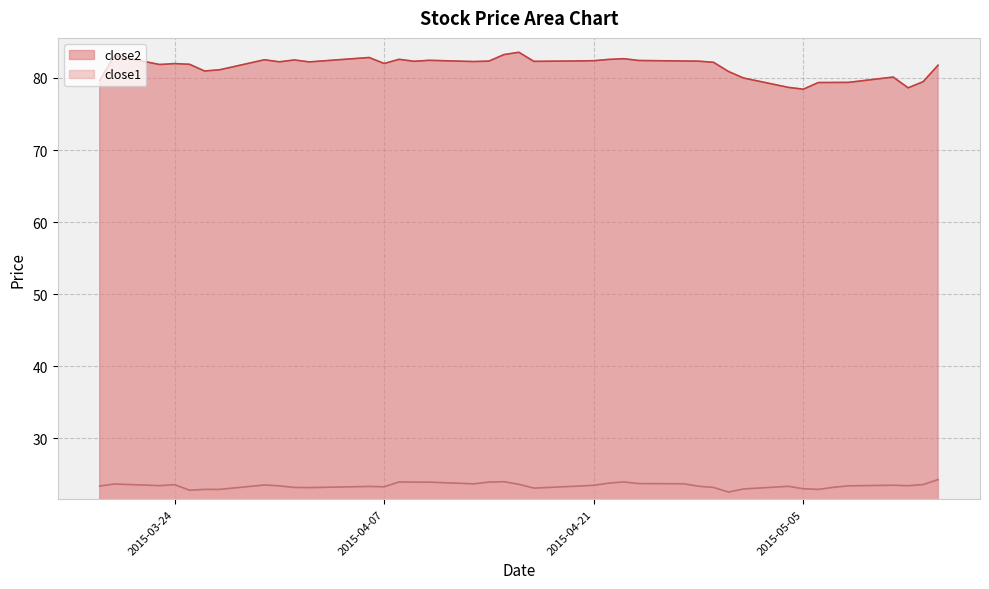

Reading left to right, list all the values displayed in this chart.

close2: 2015-03-19=79.7	2015-03-20=83.1	2015-03-23=81.9	2015-03-24=82.0	2015-03-25=81.9	2015-03-26=81.0	2015-03-27=81.1	2015-03-30=82.5	2015-03-31=82.2	2015-04-01=82.5	2015-04-02=82.2	2015-04-06=82.8	2015-04-07=82.0	2015-04-08=82.6	2015-04-09=82.3	2015-04-10=82.5	2015-04-13=82.3	2015-04-14=82.3	2015-04-15=83.2	2015-04-16=83.6	2015-04-17=82.3	2015-04-20=82.4	2015-04-21=82.4	2015-04-22=82.6	2015-04-23=82.7	2015-04-24=82.4	2015-04-27=82.4	2015-04-28=82.3	2015-04-29=82.2	2015-04-30=80.9	2015-05-01=80.0	2015-05-04=78.7	2015-05-05=78.4	2015-05-06=79.4	2015-05-07=79.4	2015-05-08=79.4	2015-05-11=80.1	2015-05-12=78.6	2015-05-13=79.5	2015-05-14=81.8
close1: 2015-03-19=23.4	2015-03-20=23.6	2015-03-23=23.4	2015-03-24=23.5	2015-03-25=22.8	2015-03-26=22.9	2015-03-27=22.9	2015-03-30=23.5	2015-03-31=23.4	2015-04-01=23.2	2015-04-02=23.1	2015-04-06=23.3	2015-04-07=23.2	2015-04-08=23.9	2015-04-09=23.9	2015-04-10=23.9	2015-04-13=23.7	2015-04-14=23.9	2015-04-15=24.0	2015-04-16=23.6	2015-04-17=23.1	2015-04-20=23.3	2015-04-21=23.5	2015-04-22=23.8	2015-04-23=23.9	2015-04-24=23.7	2015-04-27=23.7	2015-04-28=23.3	2015-04-29=23.2	2015-04-30=22.5	2015-05-01=22.9	2015-05-04=23.3	2015-05-05=23.0	2015-05-06=22.9	2015-05-07=23.2	2015-05-08=23.4	2015-05-11=23.5	2015-05-12=23.4	2015-05-13=23.6	2015-05-14=24.2